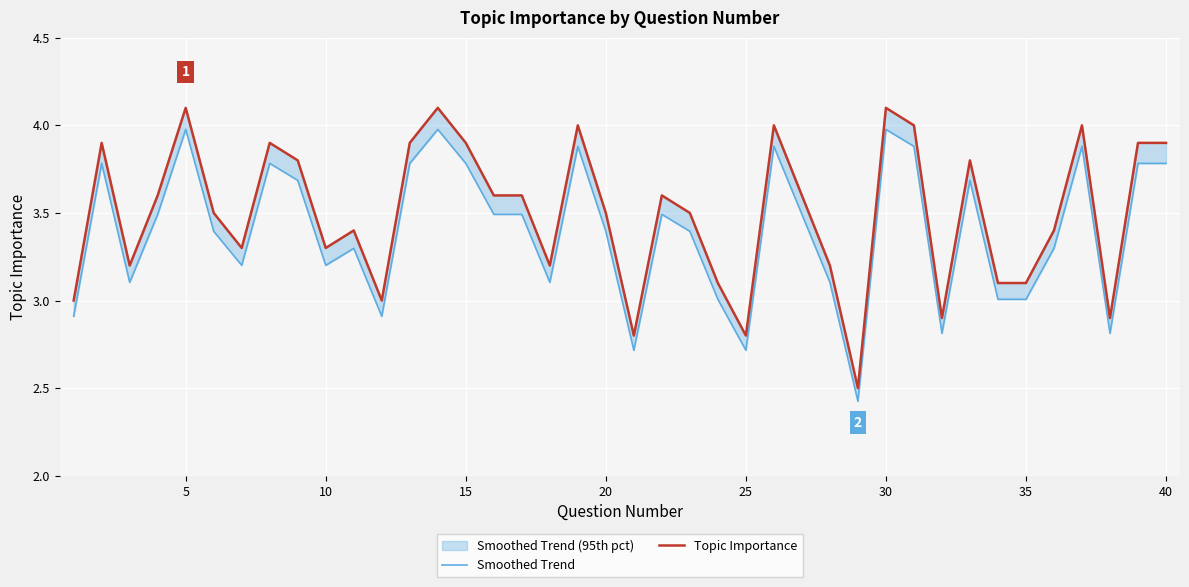

True or false: Smoothed Trend and Topic Importance cross at least once.

False